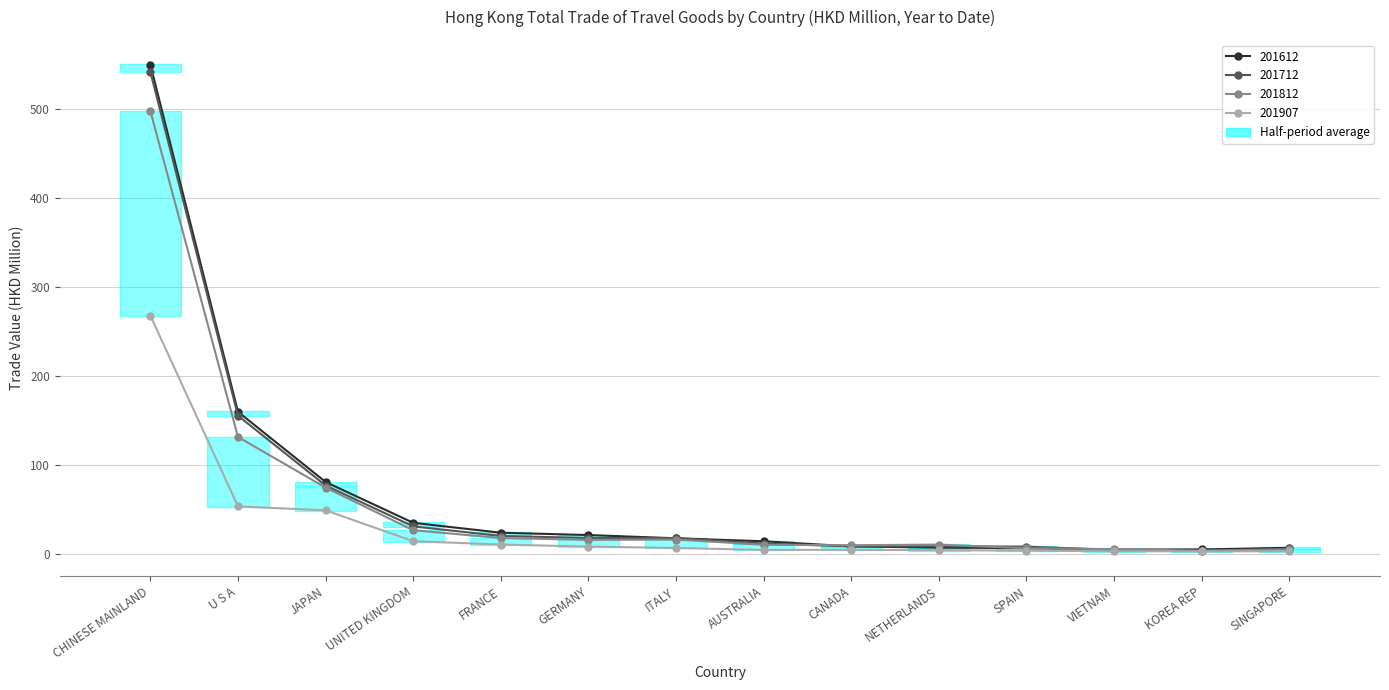

What is the total value across all series at AUSTRALIA?

41.4